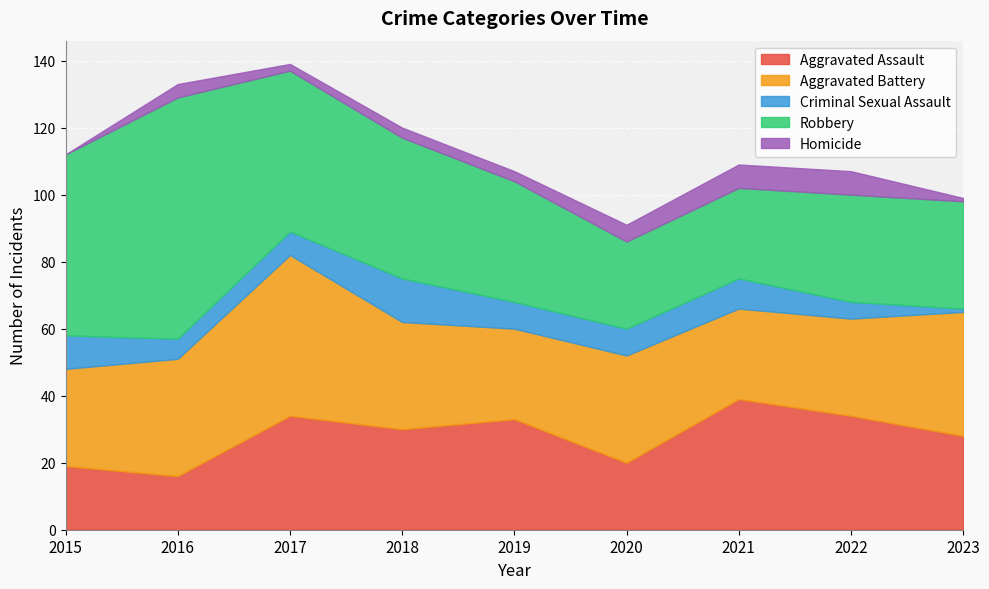

How many data points does each series have?

9